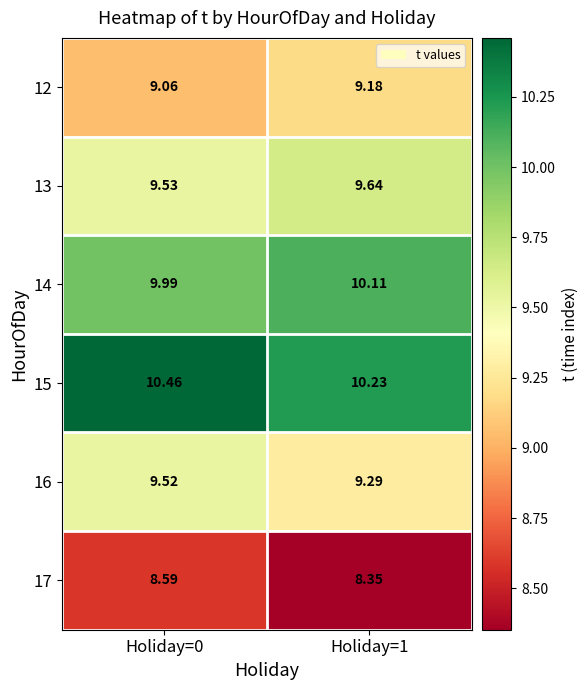

Reading right to left, transcribe all the data shown in this chart.

12: Holiday=1=9.2	Holiday=0=9.1
13: Holiday=1=9.6	Holiday=0=9.5
14: Holiday=1=10.1	Holiday=0=10.0
15: Holiday=1=10.2	Holiday=0=10.5
16: Holiday=1=9.3	Holiday=0=9.5
17: Holiday=1=8.3	Holiday=0=8.6